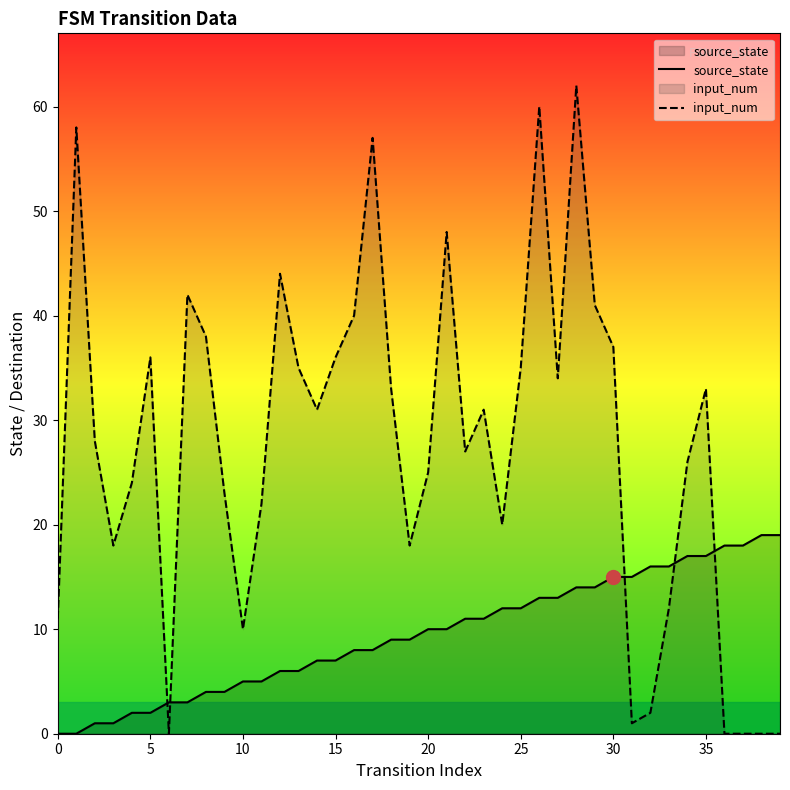

What is the maximum value for source_state?

19